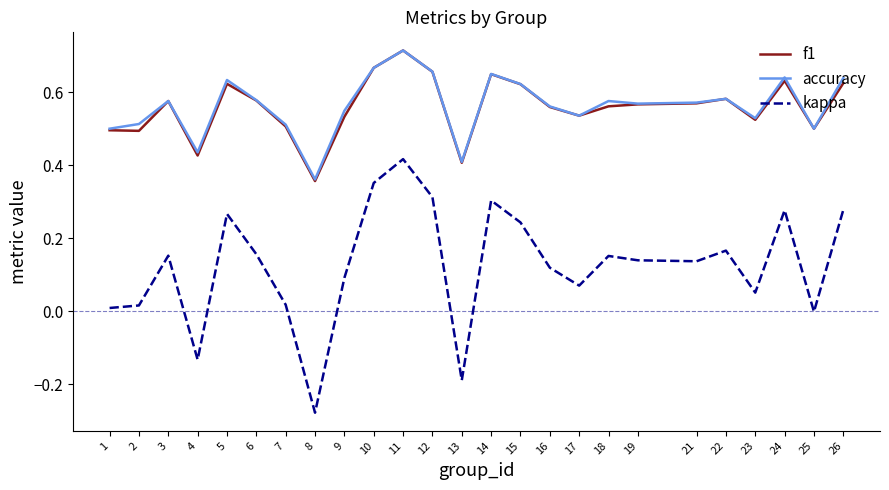

True or false: kappa and accuracy intersect in this chart.

False